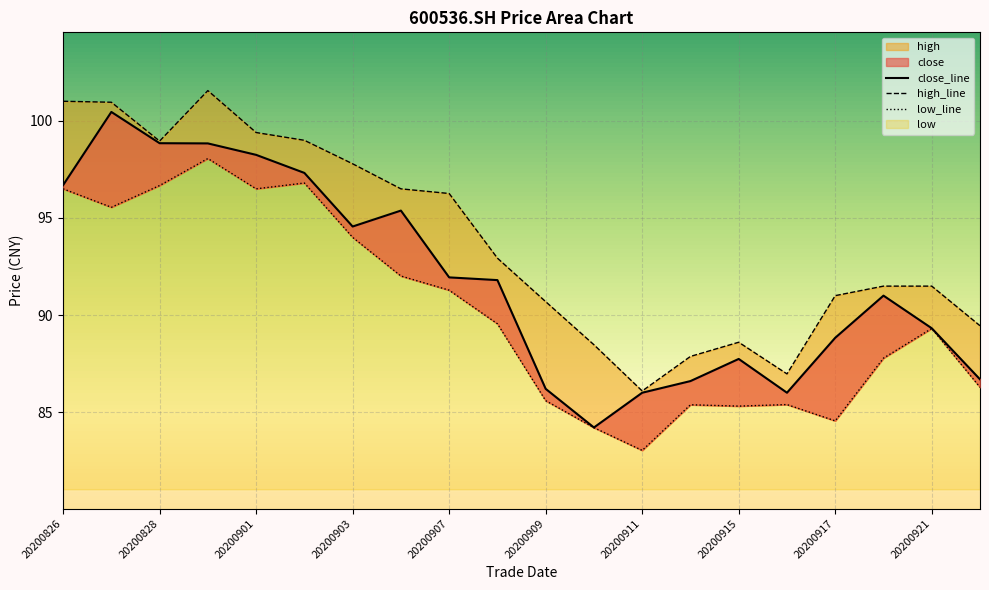

How many categories are shown in the chart?

20